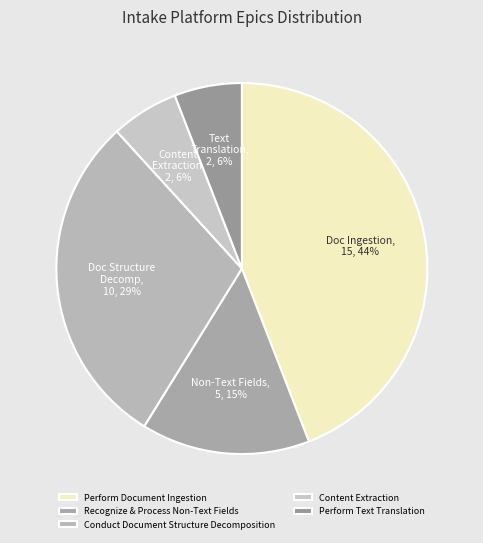

What percentage is the Recognize & Process Non-Text Fields slice, to the nearest percent?

15%